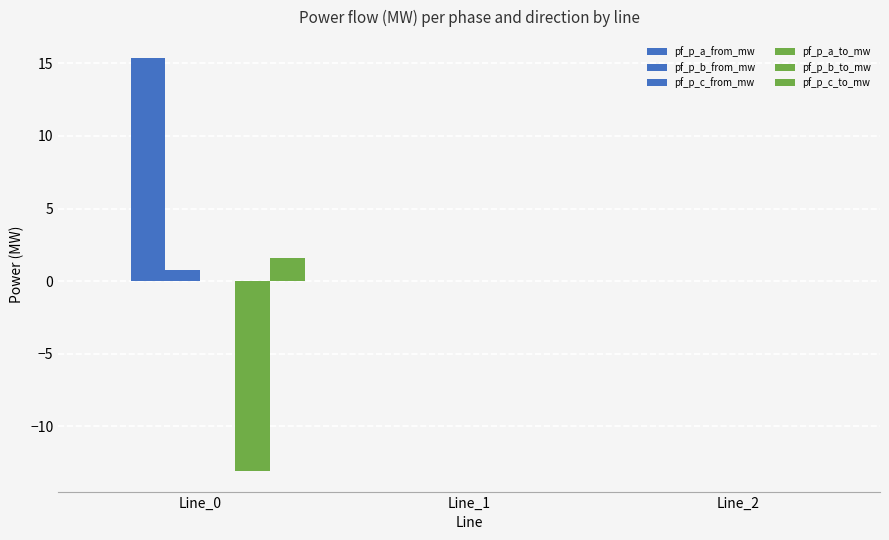

Are the bars horizontal?

No